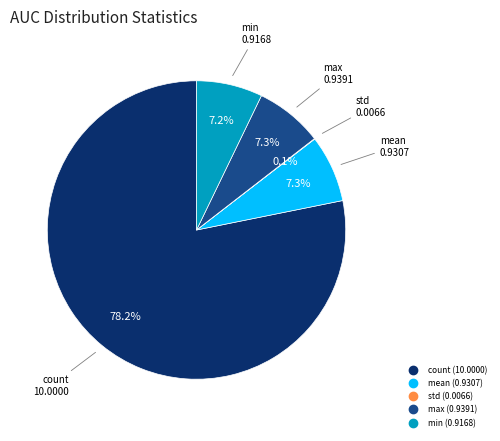

What percentage is NOT represented by max?

92.7%